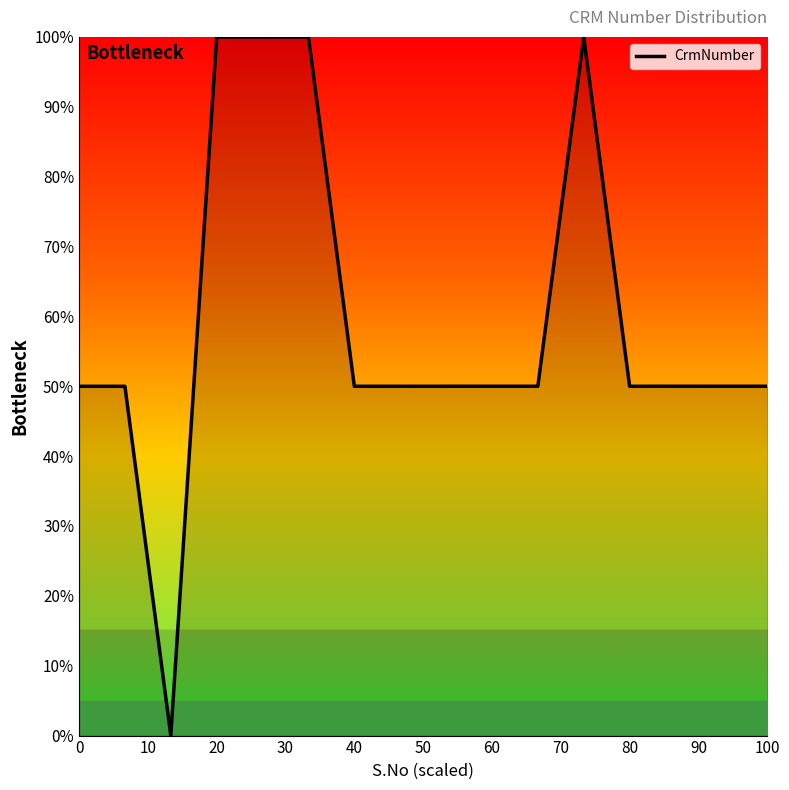

What is the difference between the second highest and second lowest values?

50.0